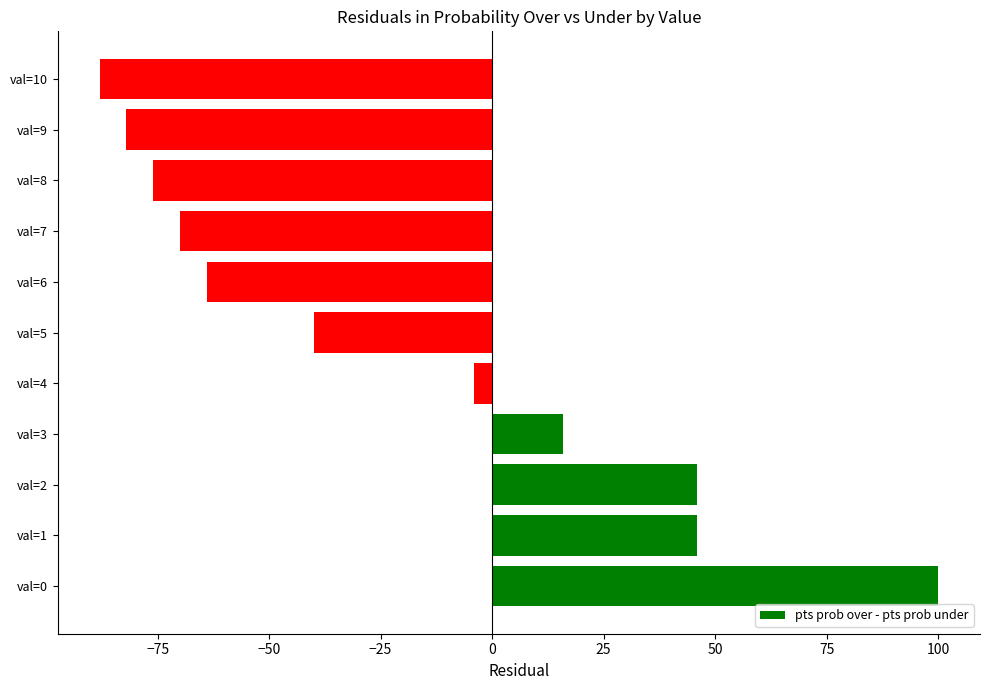

What is the approximate value at val=8, to the nearest 10?

-80